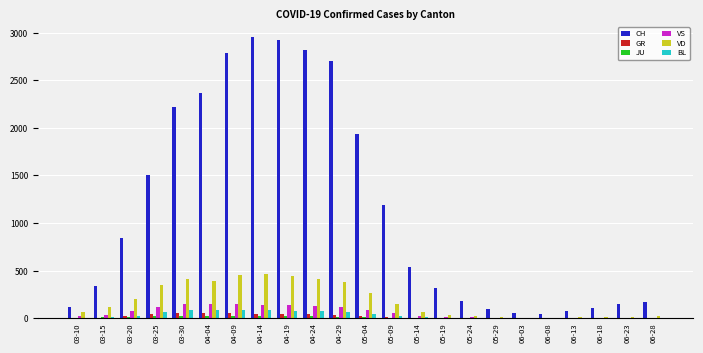

Which series changed the most between 05-04 and 05-14?

CH